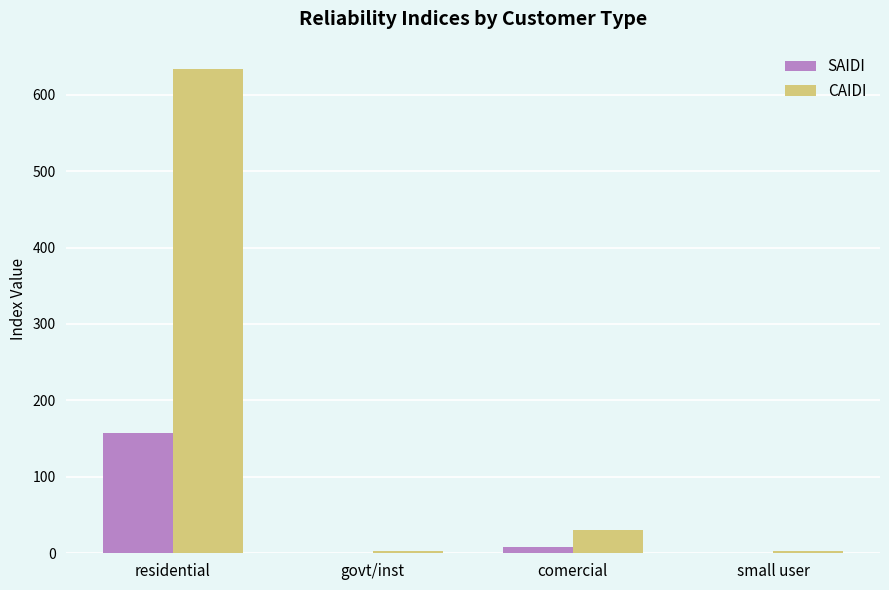

At which category is the sum across all series the highest?

residential